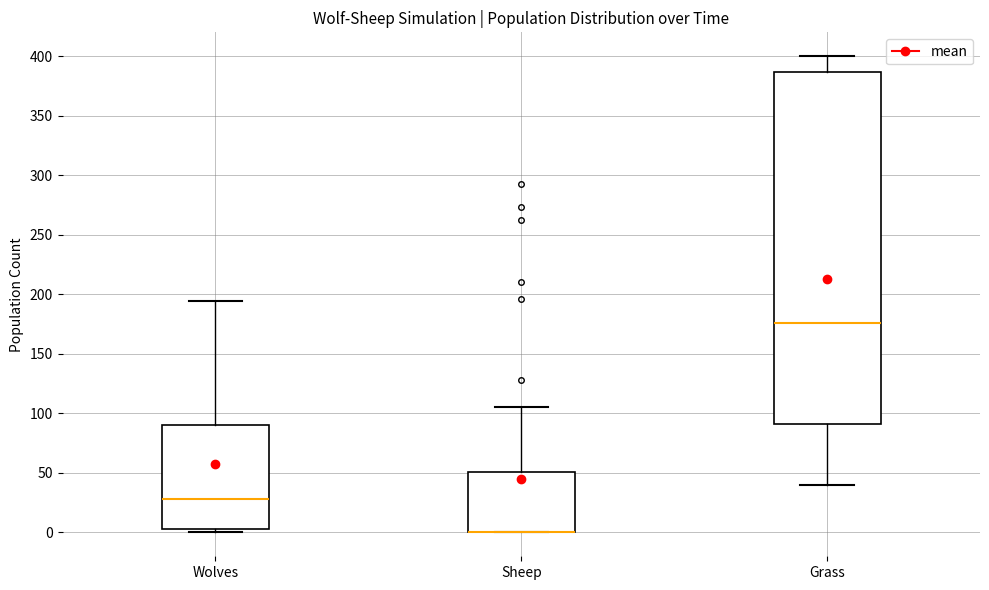

Reading left to right, transcribe this box plot: for each box, give where its median line is, the range the box spans, and where its two whiskers end, as read against the y-axis. The values are not printed on the chart, so give them approximately, as read against the axis.

Wolves: median 30, box 5 to 90, whiskers 0 to 195
Sheep: median 0 (drawn on the box's lower edge), box 0 to 50, whiskers 0 to 105
Grass: median 175, box 90 to 385, whiskers 40 to 400